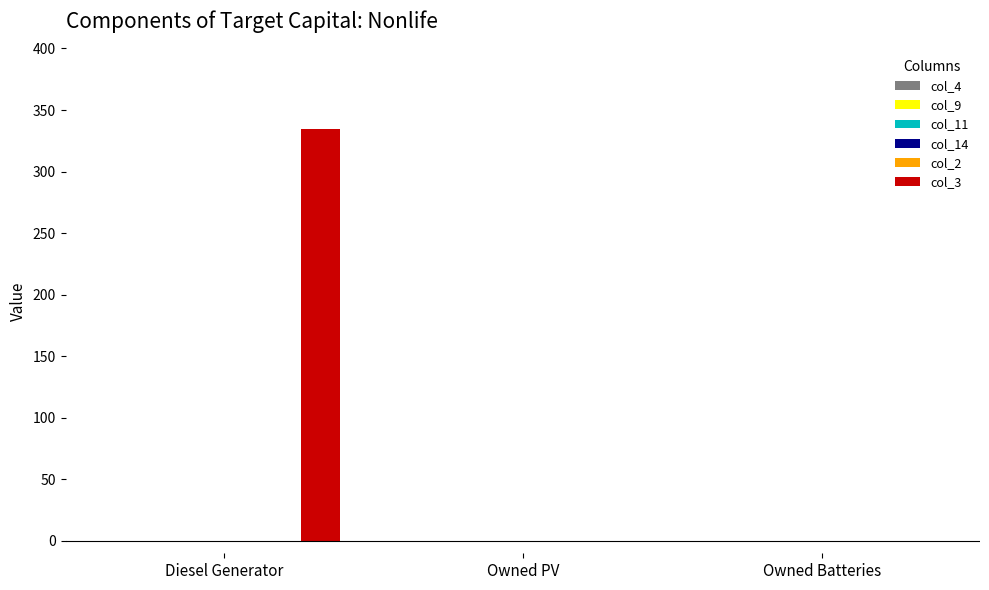

What is the maximum value shown in the chart?

335